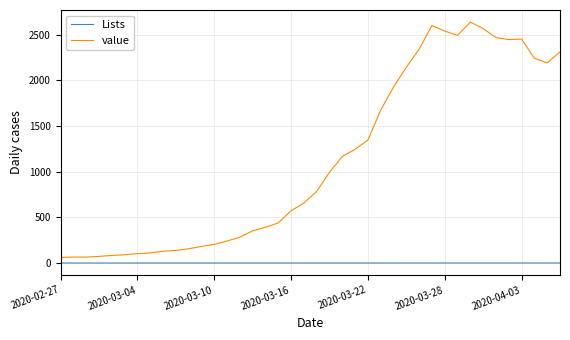

What is the greatest value displayed?

2638.0